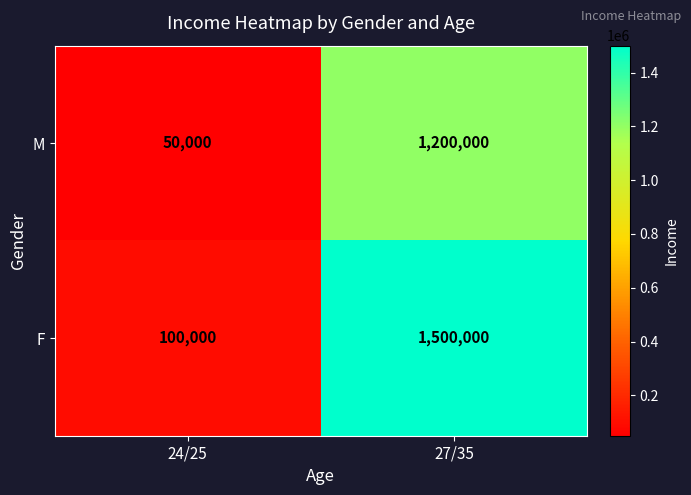

At which category is the sum across all series the highest?

27/35